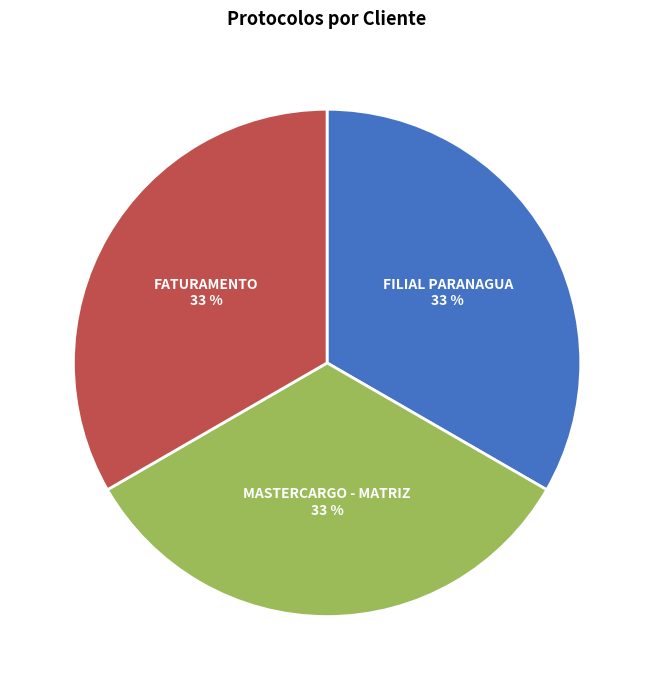

Is there any slice that represents more than half of the pie?

No